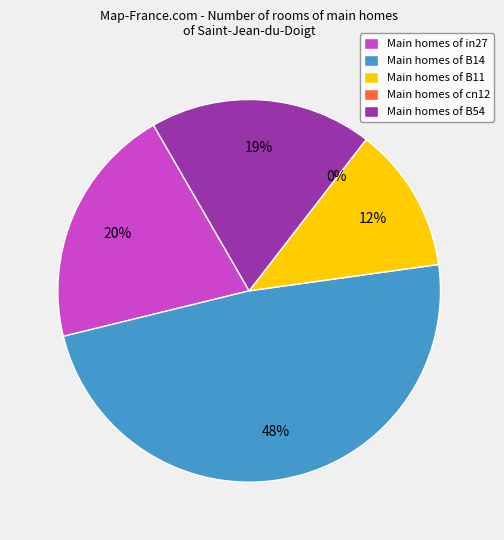

To the nearest percent, what portion does B11 represent?

12%